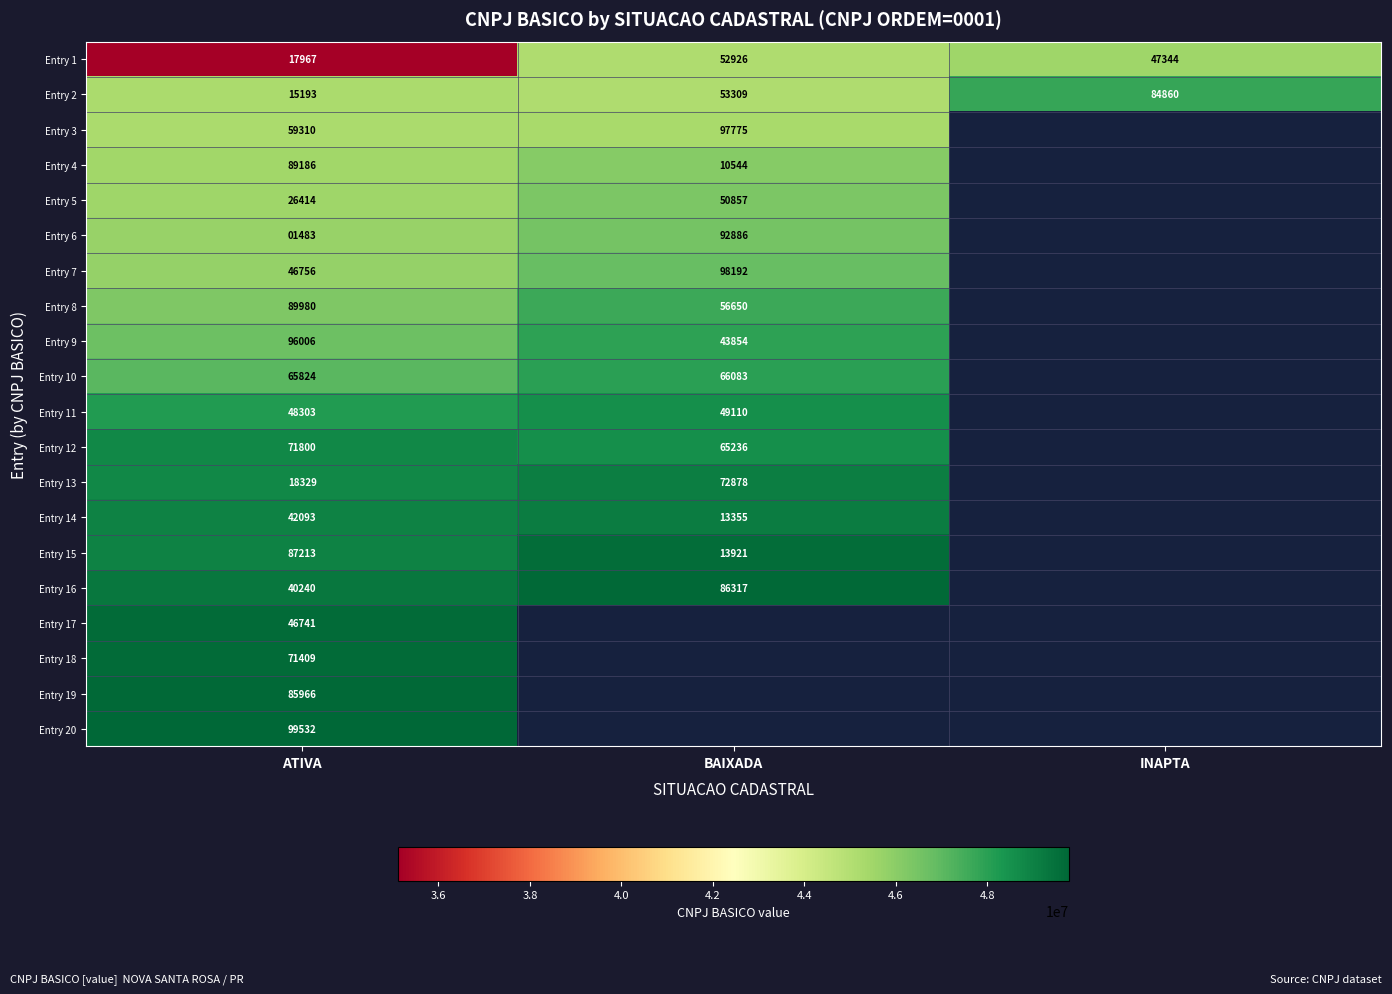

Is it true that Entry 8 equals 56650 at BAIXADA?

True